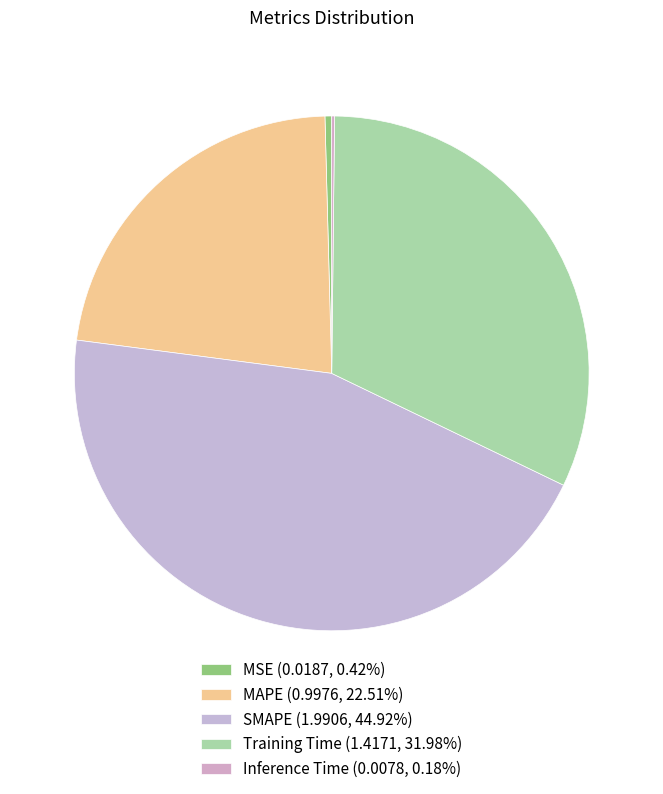

What is the smallest slice in the pie chart?

Inference Time